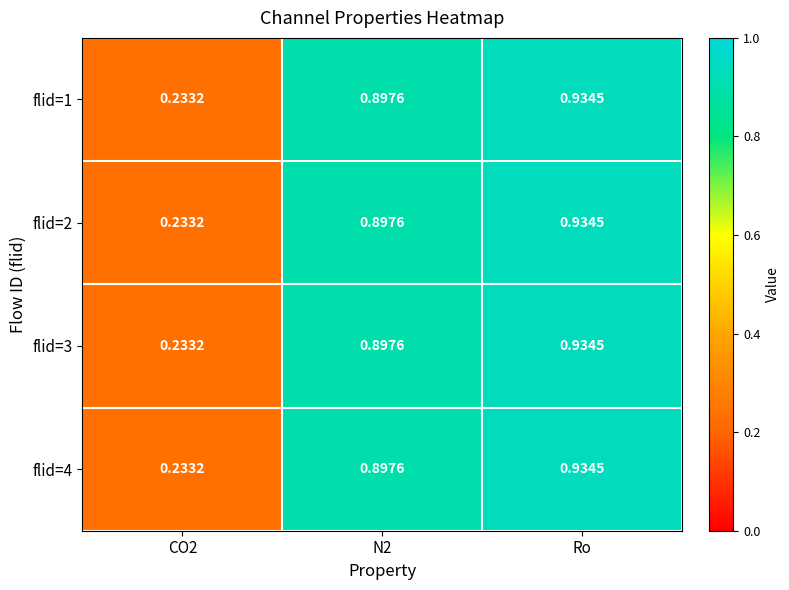

Is the value of flid=3 at N2 greater than the value of flid=1 at Ro?

No